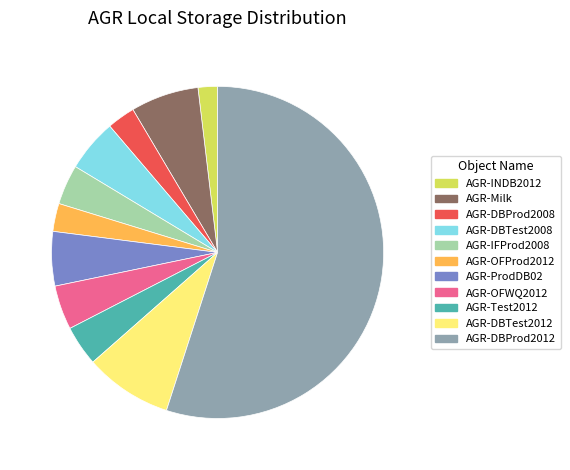

Do AGR-DBProd2012 and AGR-IFProd2008 together represent more than half of the pie?

Yes